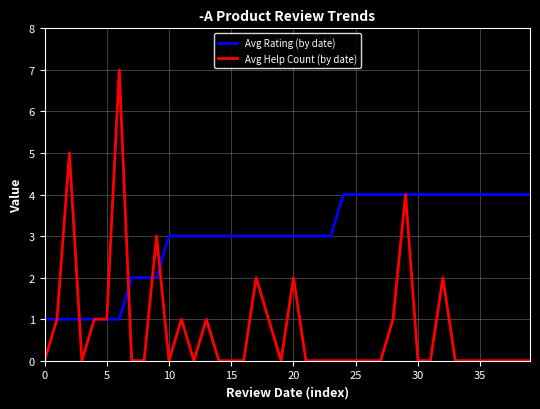

What is the greatest value displayed?

7